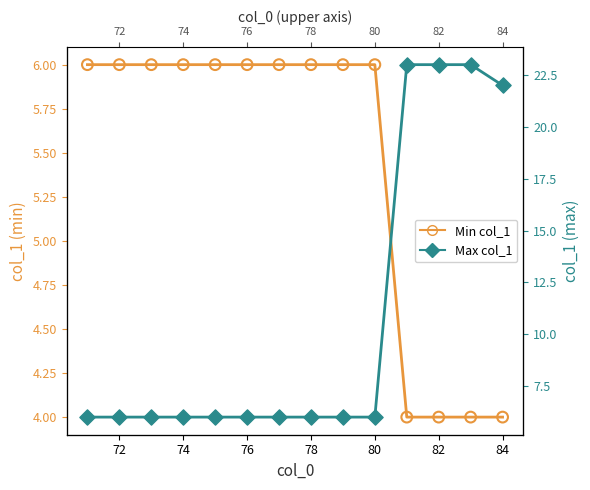

Which series contains the lowest Y value?

Min col_1